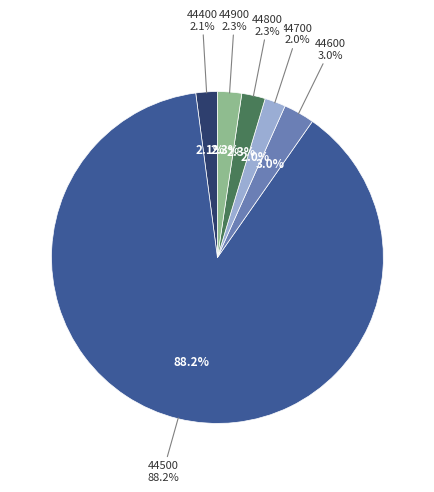

Between 44500 and 44800, which is larger?

44500